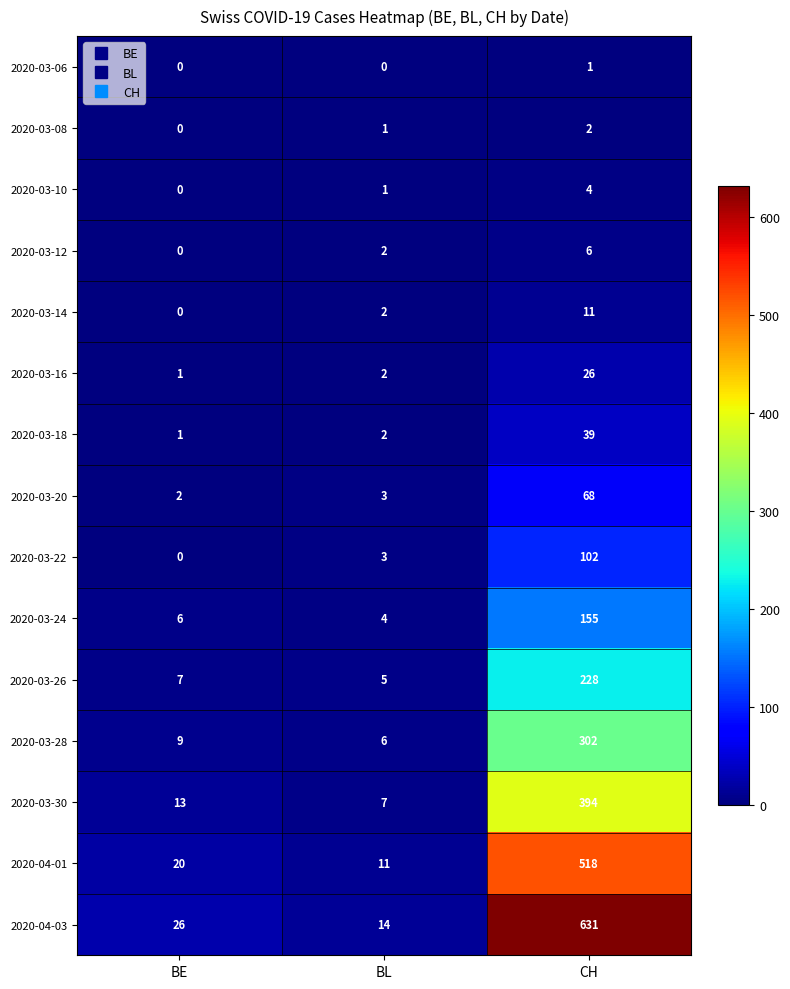

What is the sum of all 2020-03-16 values?

29